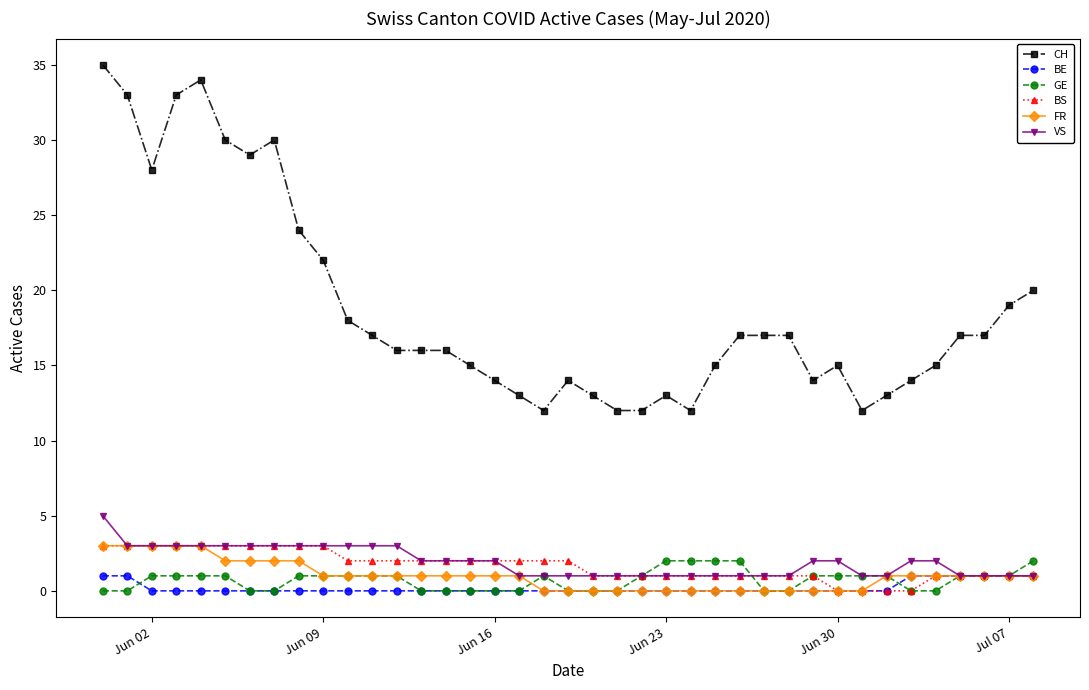

What is the value of the FR point at the 9th from the left?

2